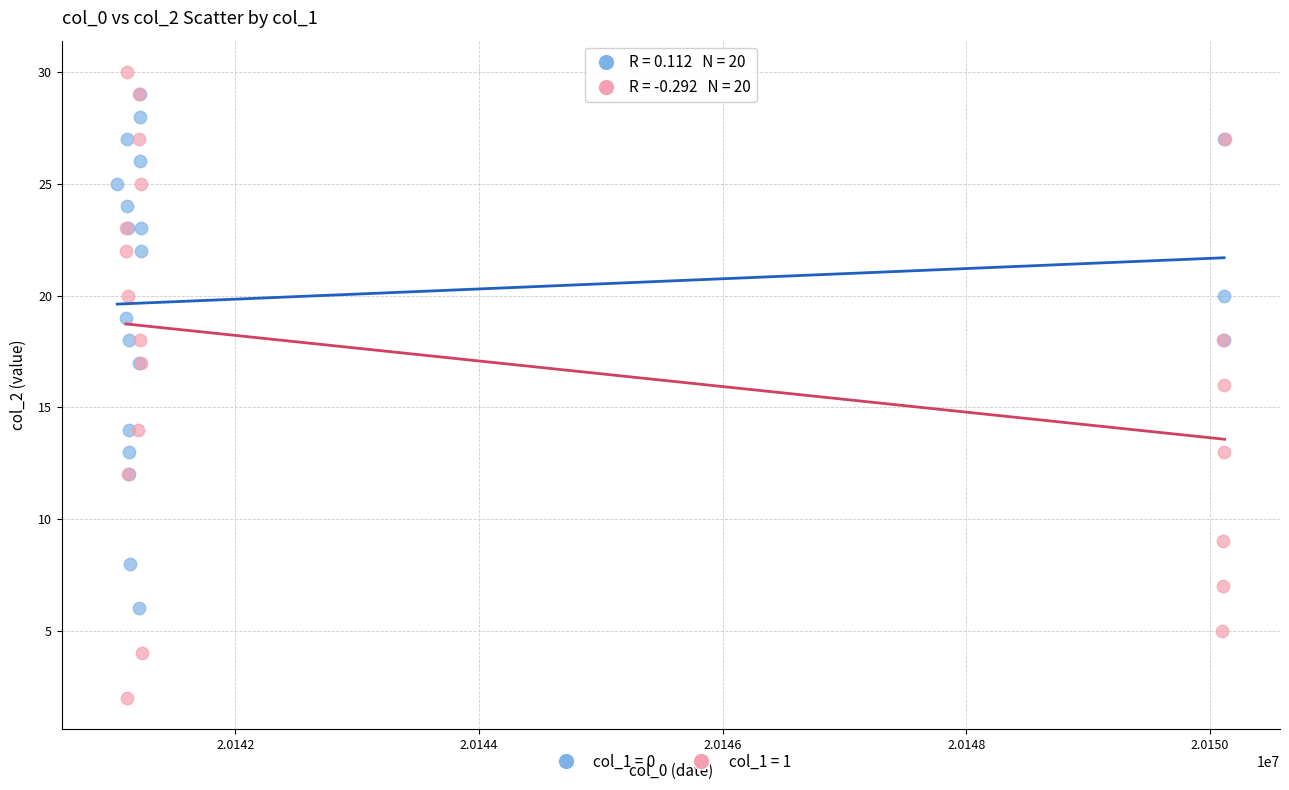

Which series reaches the minimum Y coordinate?

col_1 = 1